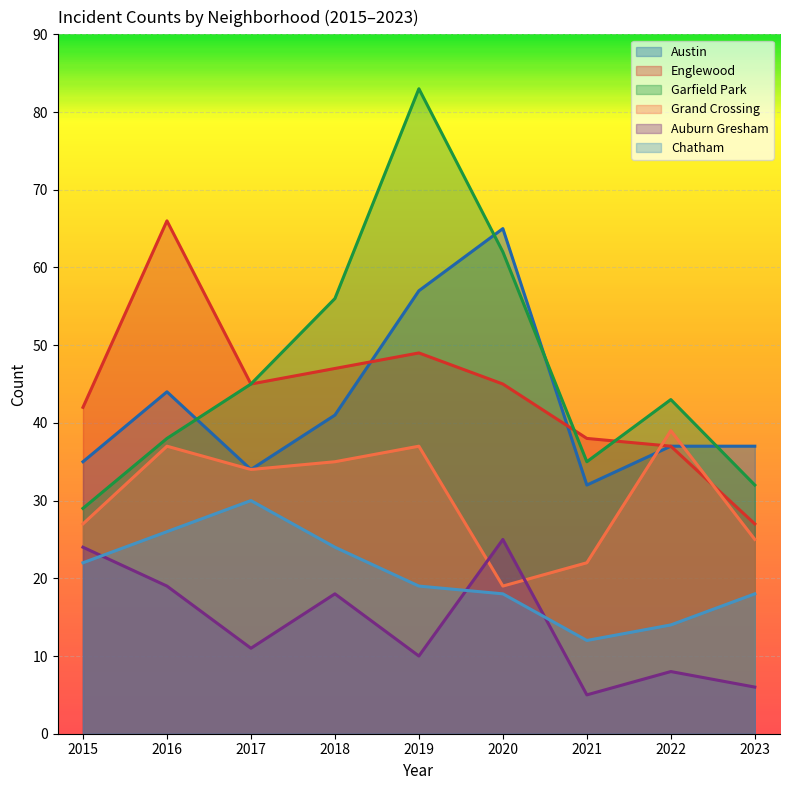

True or false: Englewood and Chatham intersect in this chart.

False